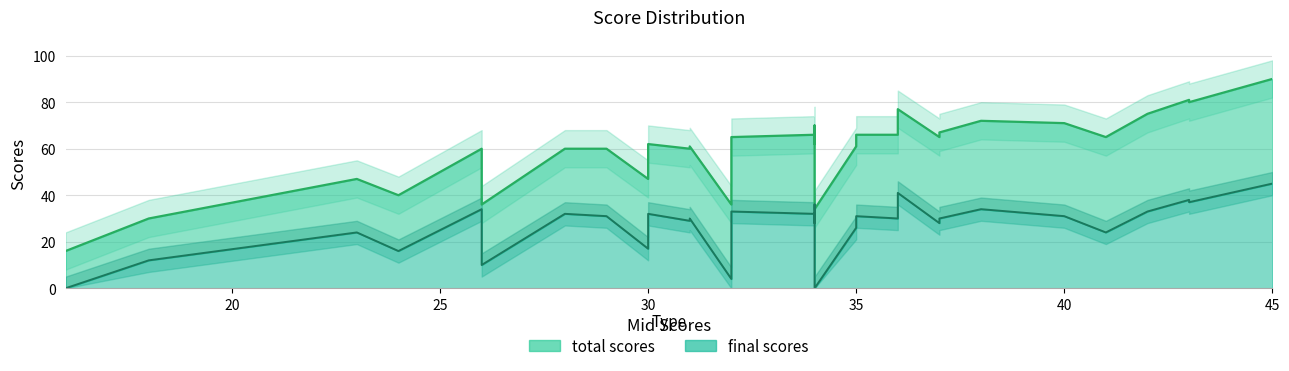

What are all the series names shown in the legend?

total scores, final scores